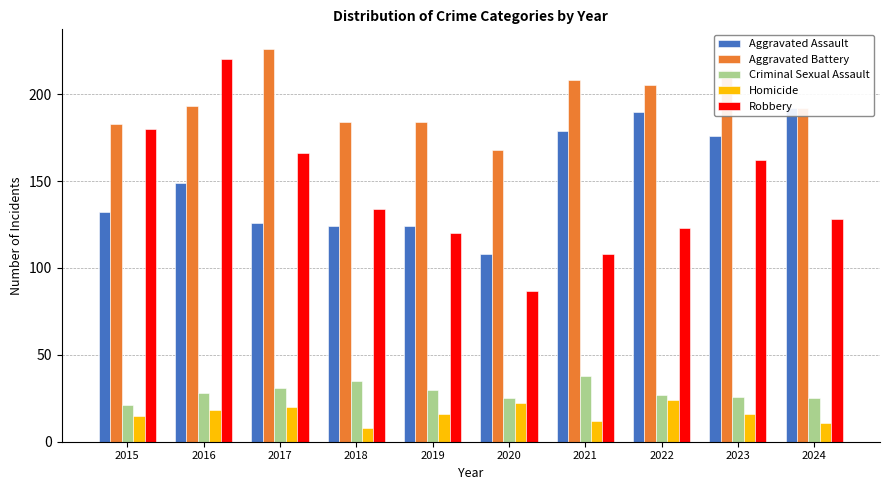

Reading left to right, extract all data points from this chart.

Aggravated Assault: 2015=132	2016=149	2017=126	2018=124	2019=124	2020=108	2021=179	2022=190	2023=176	2024=192
Aggravated Battery: 2015=183	2016=193	2017=226	2018=184	2019=184	2020=168	2021=208	2022=205	2023=214	2024=192
Criminal Sexual Assault: 2015=21	2016=28	2017=31	2018=35	2019=30	2020=25	2021=38	2022=27	2023=26	2024=25
Homicide: 2015=15	2016=18	2017=20	2018=8	2019=16	2020=22	2021=12	2022=24	2023=16	2024=11
Robbery: 2015=180	2016=220	2017=166	2018=134	2019=120	2020=87	2021=108	2022=123	2023=162	2024=128